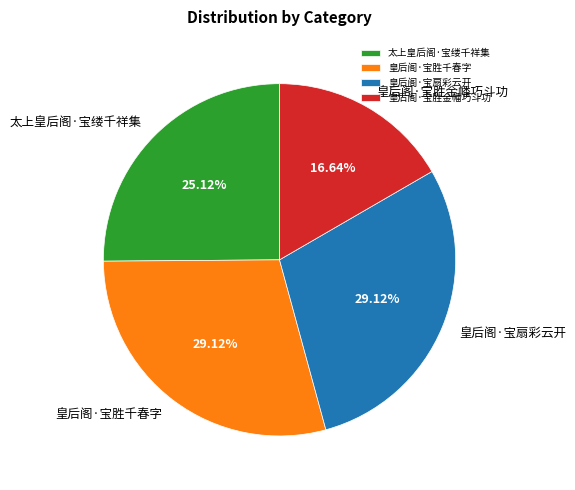

Which has a higher value, 皇后阁·宝胜金幡巧斗功 or 皇后阁·宝扇彩云开?

皇后阁·宝扇彩云开